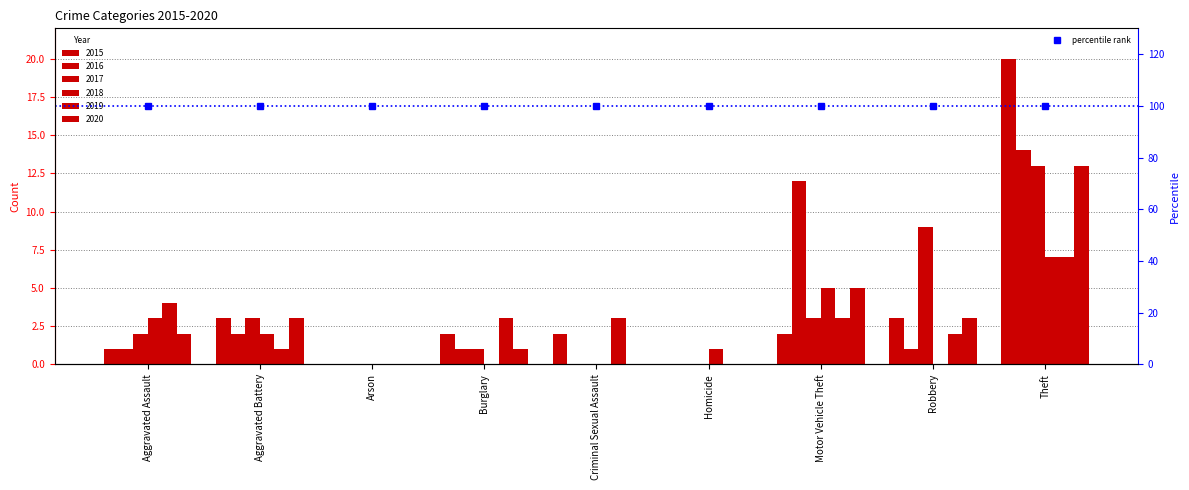

Reading right to left, extract all data points from this chart.

2015: Theft=20	Robbery=3	Motor Vehicle Theft=2	Homicide=0	Criminal Sexual Assault=2	Burglary=2	Arson=0	Aggravated Battery=3	Aggravated Assault=1
2016: Theft=14	Robbery=1	Motor Vehicle Theft=12	Homicide=0	Criminal Sexual Assault=0	Burglary=1	Arson=0	Aggravated Battery=2	Aggravated Assault=1
2017: Theft=13	Robbery=9	Motor Vehicle Theft=3	Homicide=0	Criminal Sexual Assault=0	Burglary=1	Arson=0	Aggravated Battery=3	Aggravated Assault=2
2018: Theft=7	Robbery=0	Motor Vehicle Theft=5	Homicide=1	Criminal Sexual Assault=0	Burglary=0	Arson=0	Aggravated Battery=2	Aggravated Assault=3
2019: Theft=7	Robbery=2	Motor Vehicle Theft=3	Homicide=0	Criminal Sexual Assault=3	Burglary=3	Arson=0	Aggravated Battery=1	Aggravated Assault=4
2020: Theft=13	Robbery=3	Motor Vehicle Theft=5	Homicide=0	Criminal Sexual Assault=0	Burglary=1	Arson=0	Aggravated Battery=3	Aggravated Assault=2